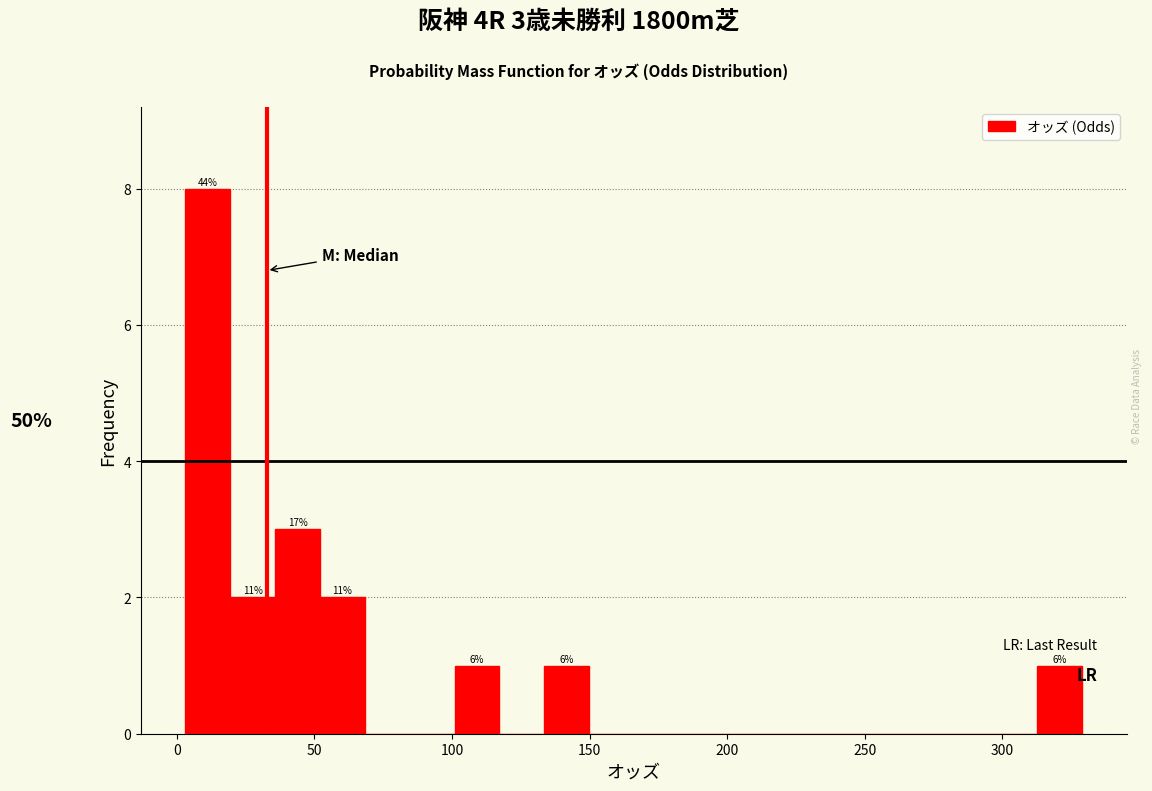

Around what value on the x-axis is the tallest bar? Give the approximate position of its centre, as read against the axis.

10